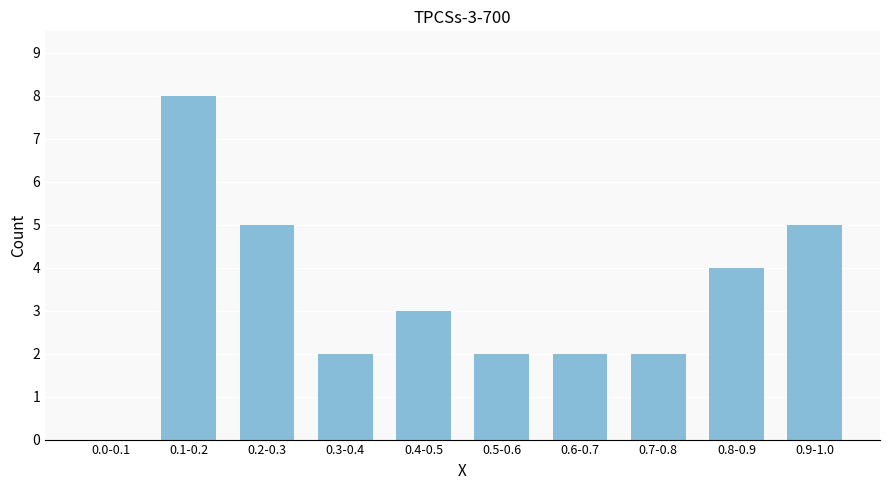

Reading left to right, what are all the values shown in this chart?

0.0-0.1=0	0.1-0.2=8	0.2-0.3=5	0.3-0.4=2	0.4-0.5=3	0.5-0.6=2	0.6-0.7=2	0.7-0.8=2	0.8-0.9=4	0.9-1.0=5